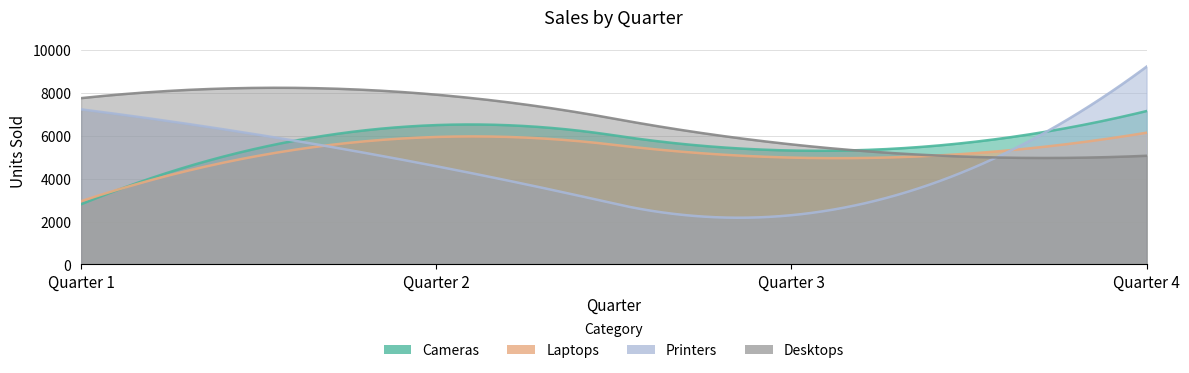

What are all the series names shown in the legend?

Cameras, Laptops, Printers, Desktops